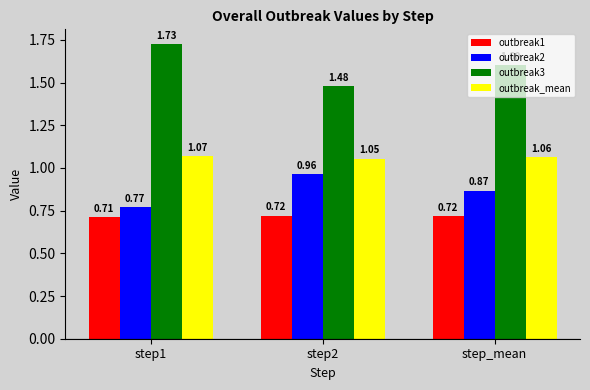

At which category is the sum across all series the highest?

step1